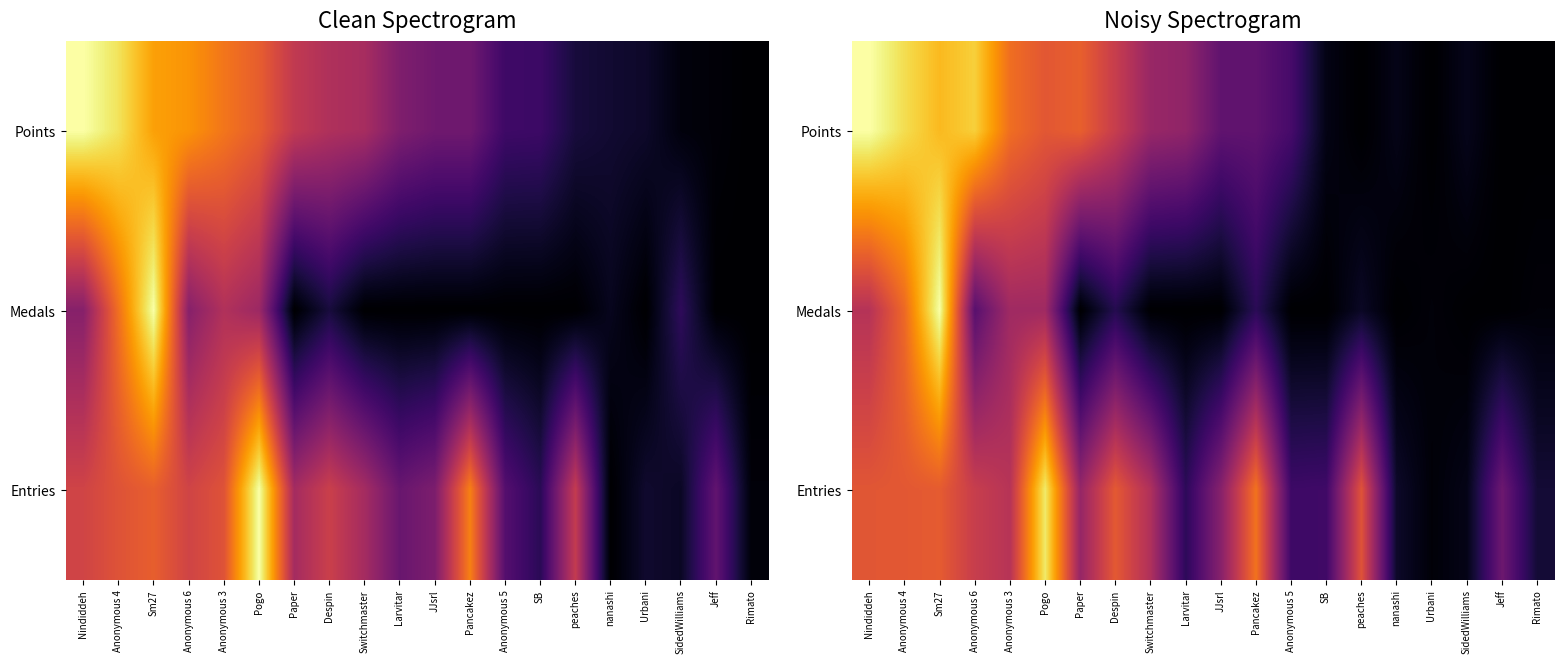

At which category does the chart reach its peak across all series?

Nindiddeh